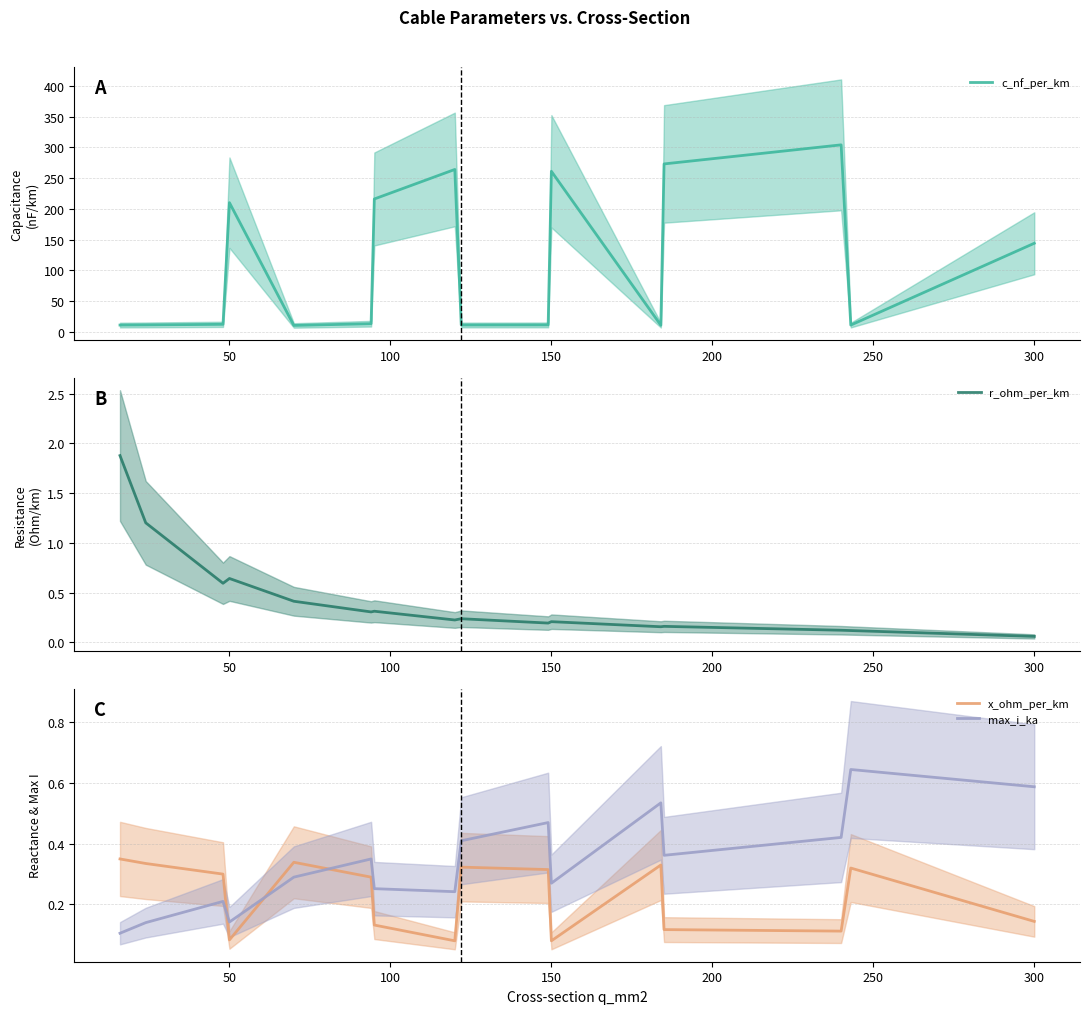

Is this an area chart (filled region under the line)?

No